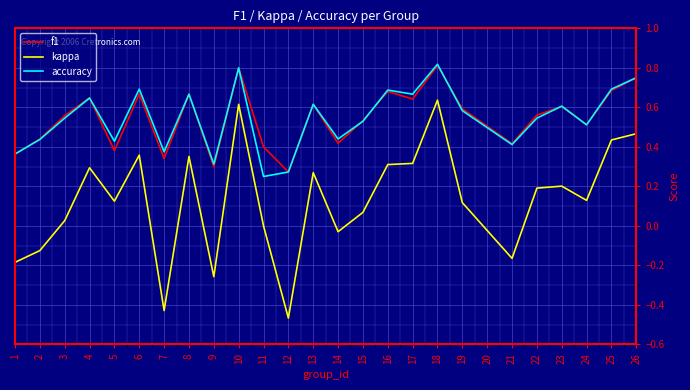

What are all the series names shown in the legend?

f1, kappa, accuracy